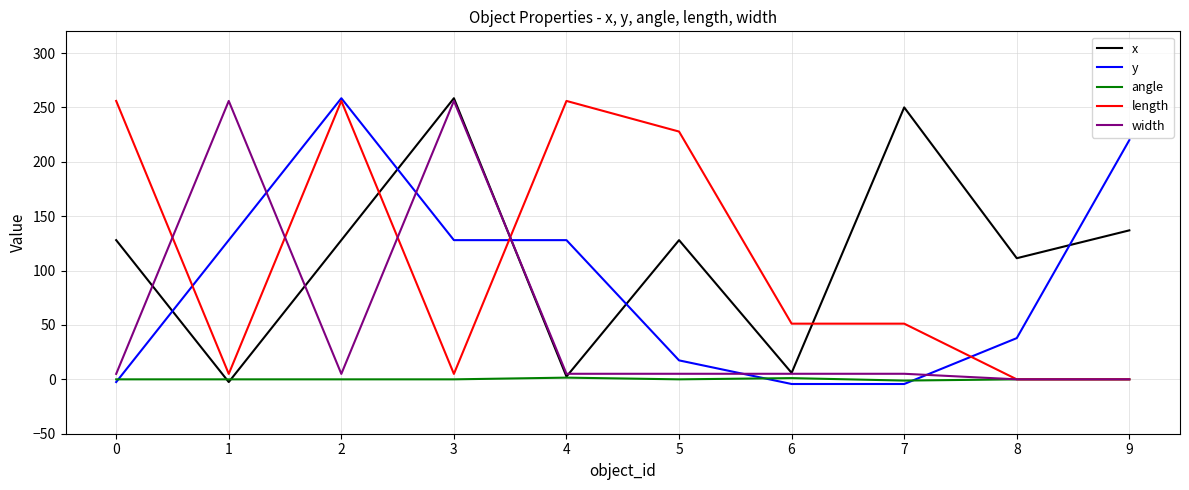

How many intersections are there between y and width?

5